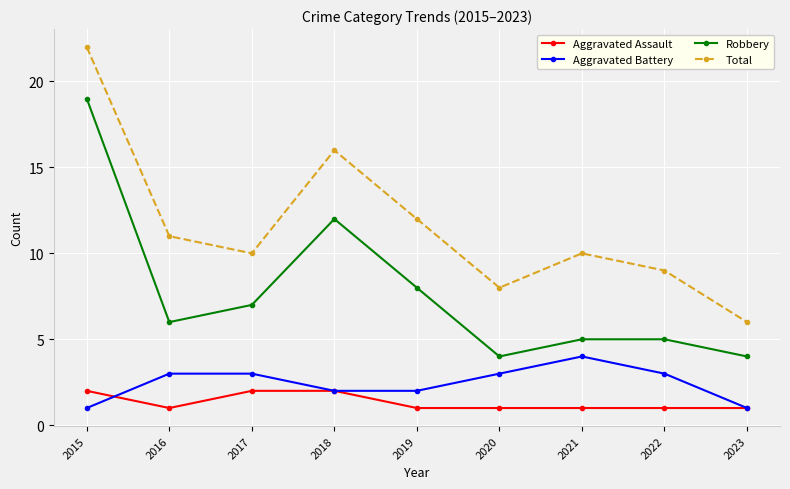

How many values in the Aggravated Battery series are below 3?

4